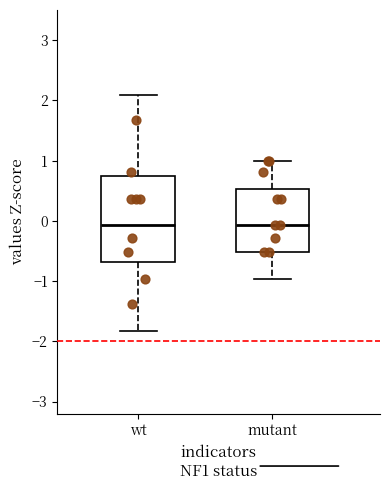

Reading left to right, transcribe this box plot: for each box, give where its median line is, the range the box spans, and where its two whiskers end, as read against the y-axis. The values are not printed on the chart, so give them approximately, as read against the axis.

wt: median -0.1, box -0.7 to 0.7, whiskers -1.8 to 2.1
mutant: median -0.1, box -0.5 to 0.5, whiskers -1.0 to 1.0